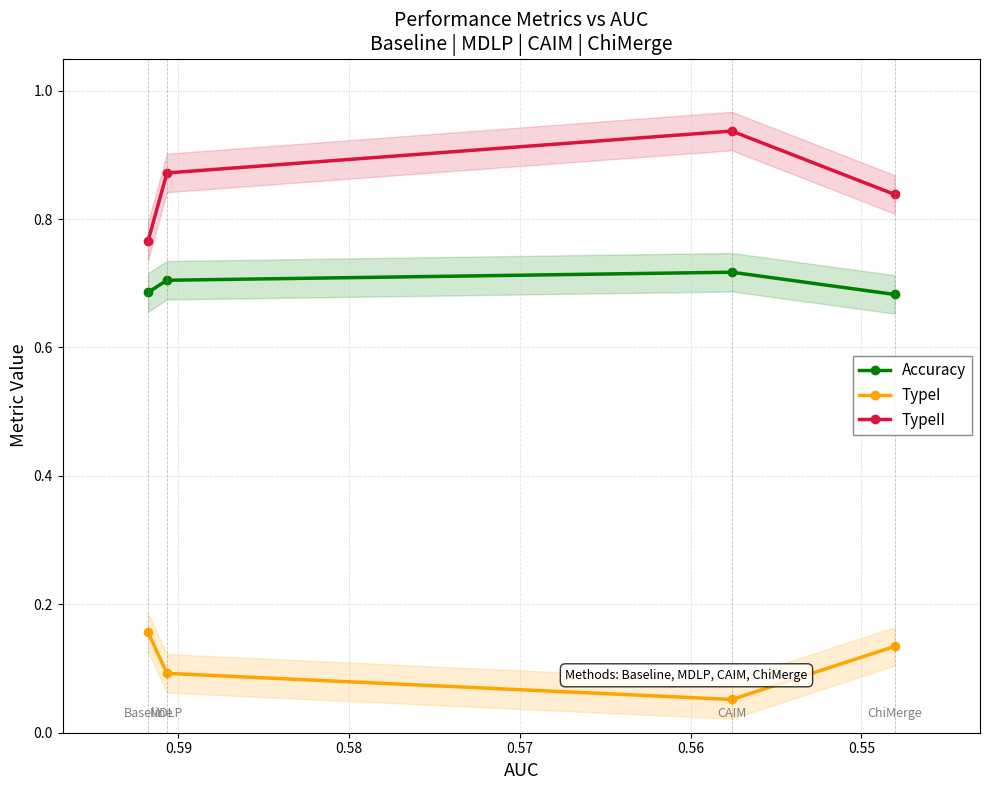

True or false: Accuracy and TypeI cross at least once.

False